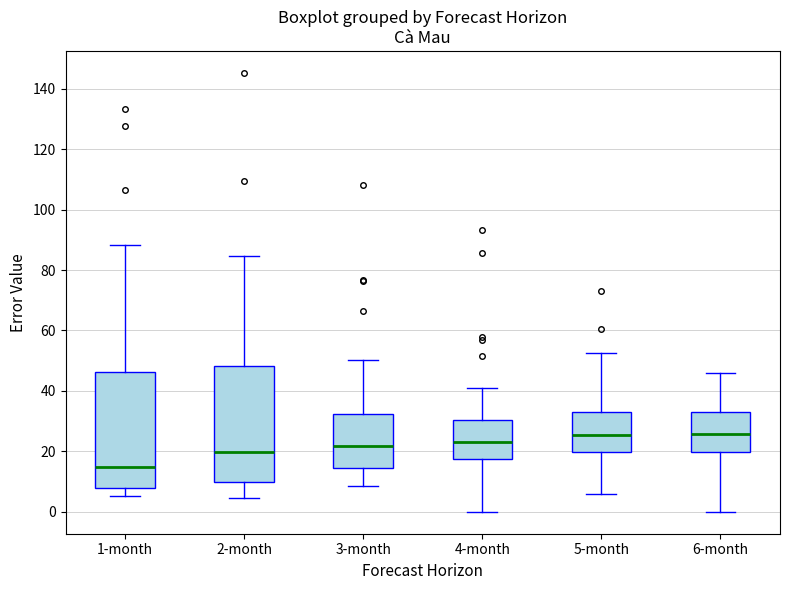

Reading left to right, read every box against the y-axis: the position of its median line, the range the box covers, and the ends of its whiskers. The values are not printed on the chart, so give them approximately, as read against the axis.

1-month: median 14, box 8 to 46, whiskers 6 to 88
2-month: median 20, box 10 to 48, whiskers 4 to 84
3-month: median 22, box 14 to 32, whiskers 8 to 50
4-month: median 24, box 18 to 30, whiskers 0 to 40
5-month: median 26, box 20 to 34, whiskers 6 to 52
6-month: median 26, box 20 to 32, whiskers 0 to 46